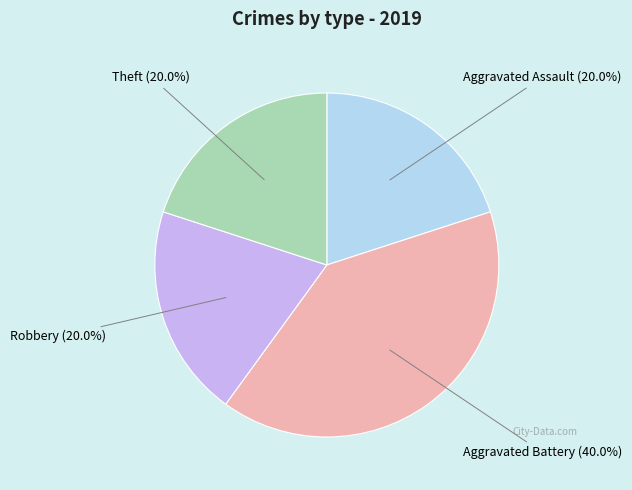

To the nearest percent, what is the average slice percentage?

25%